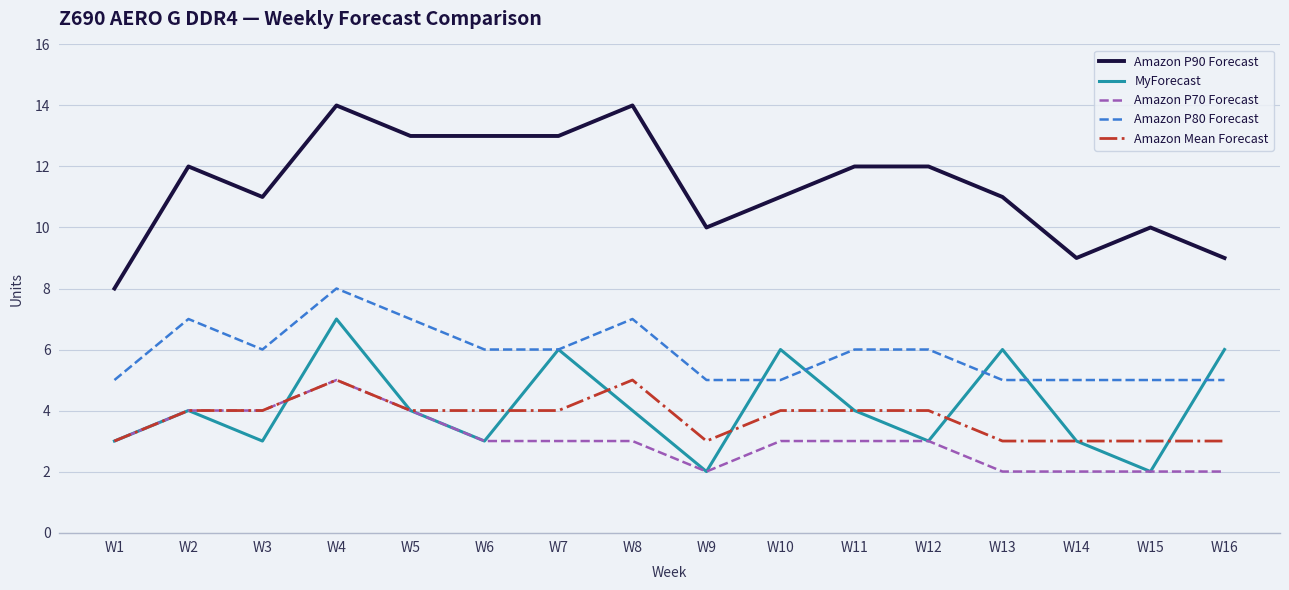

What is the maximum value shown in the chart?

14